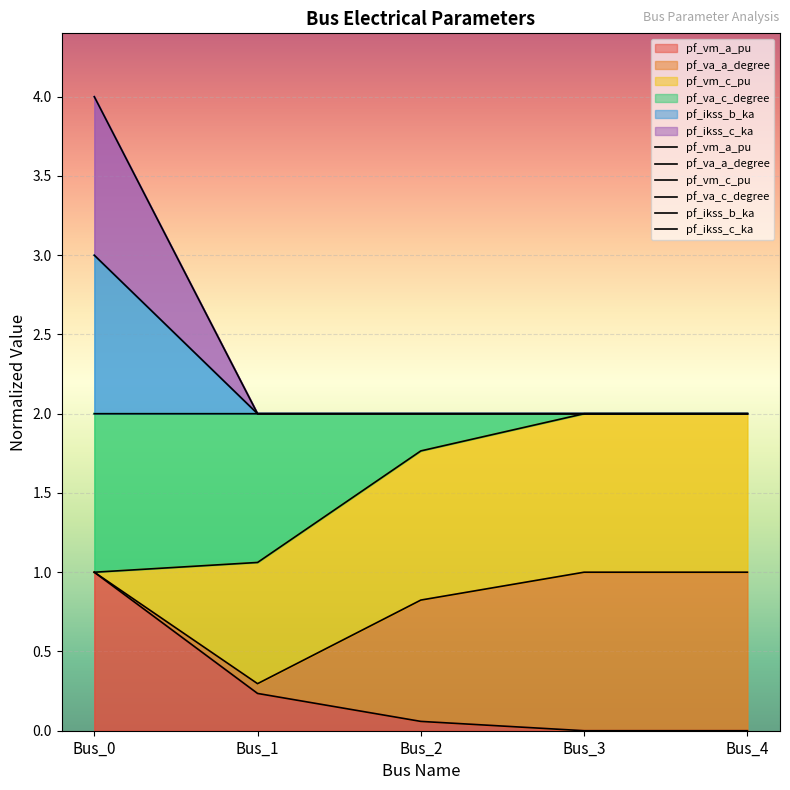

What value does the pf_va_c_degree series have at Bus_4?

2.0